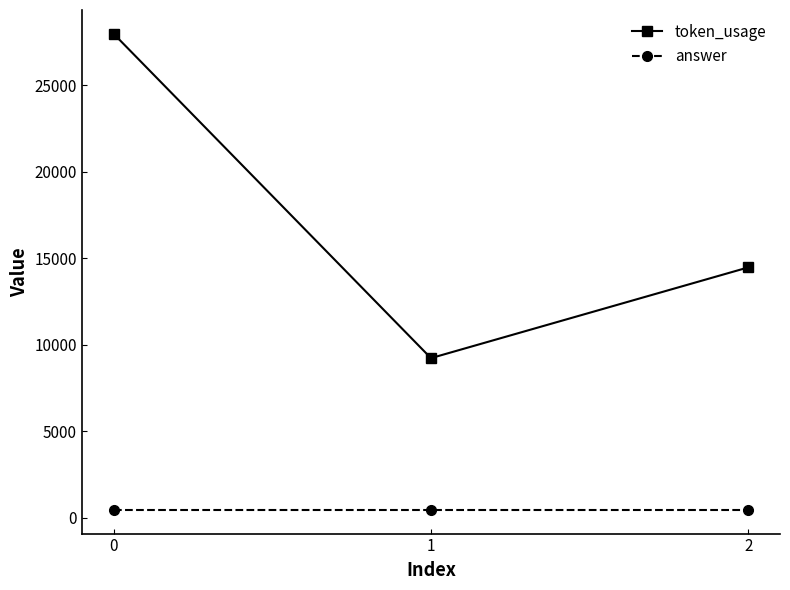

Rank the series at 0 from highest to lowest value.

token_usage, answer